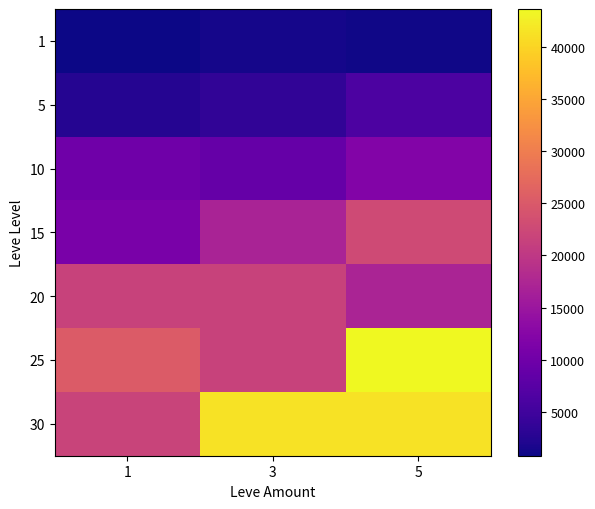

Reading left to right, extract all data points from this chart.

1: 1=800	3=1330	5=980
5: 1=2490	3=3600	5=6280
10: 1=9990	3=8930	5=12030
15: 1=11040	3=16920	5=22790
20: 1=21600	3=21600	5=17120
25: 1=25250	3=21650	5=43600
30: 1=21740	3=41410	5=41410